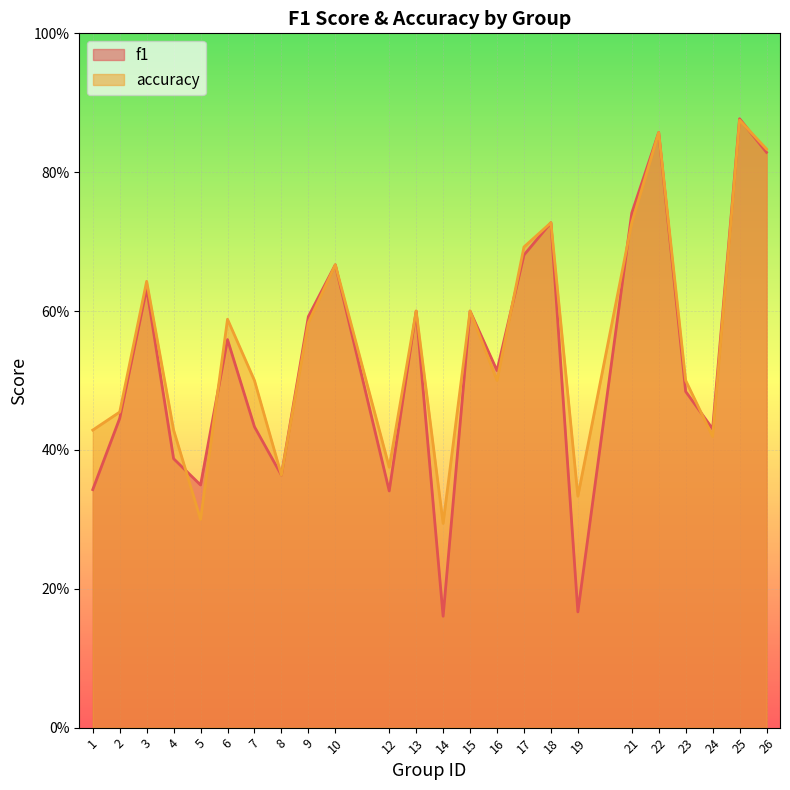

In accuracy, how many points are higher than both neighbors (excluding endpoints)?

8